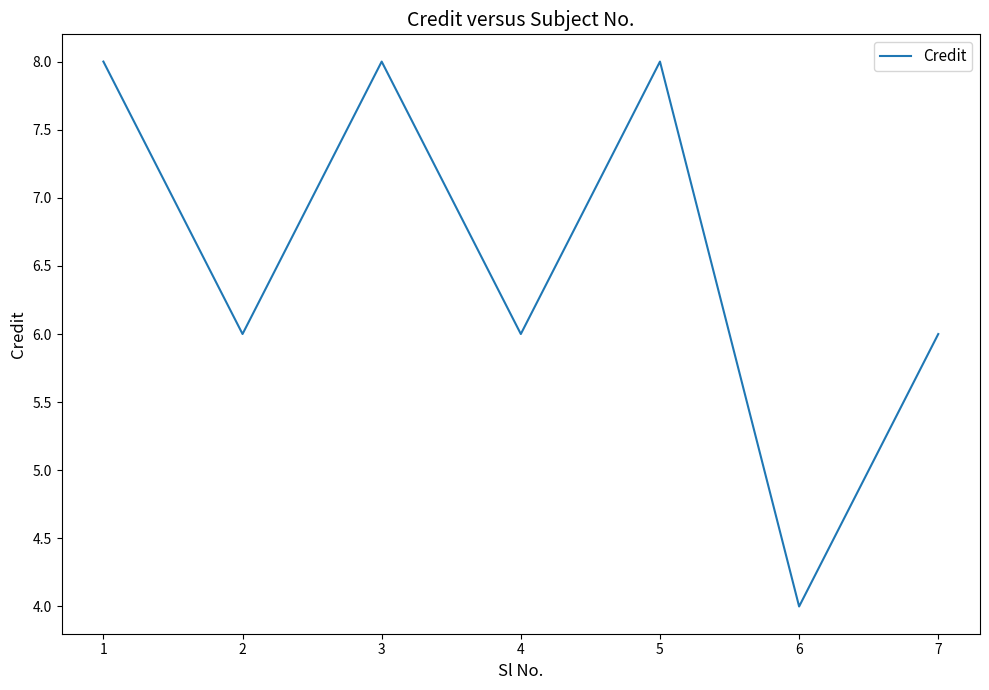

Reading left to right, what are all the values shown in this chart?

8	6	8	6	8	4	6